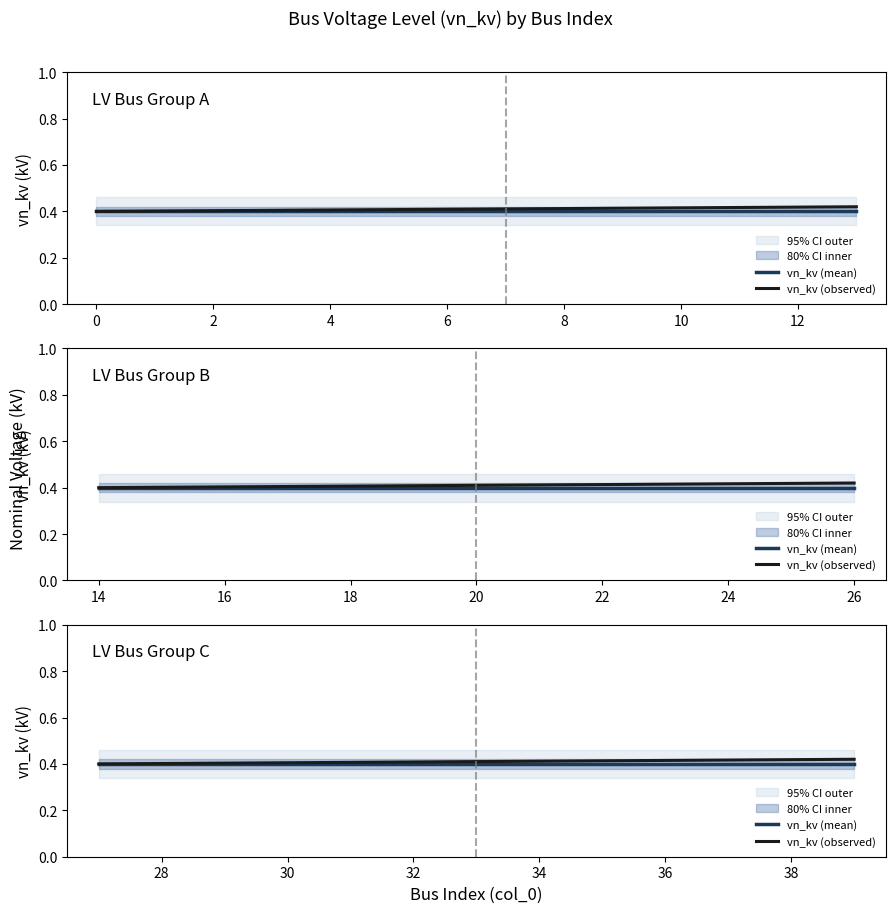

True or false: vn_kv (observed) and vn_kv (mean) cross at least once.

False